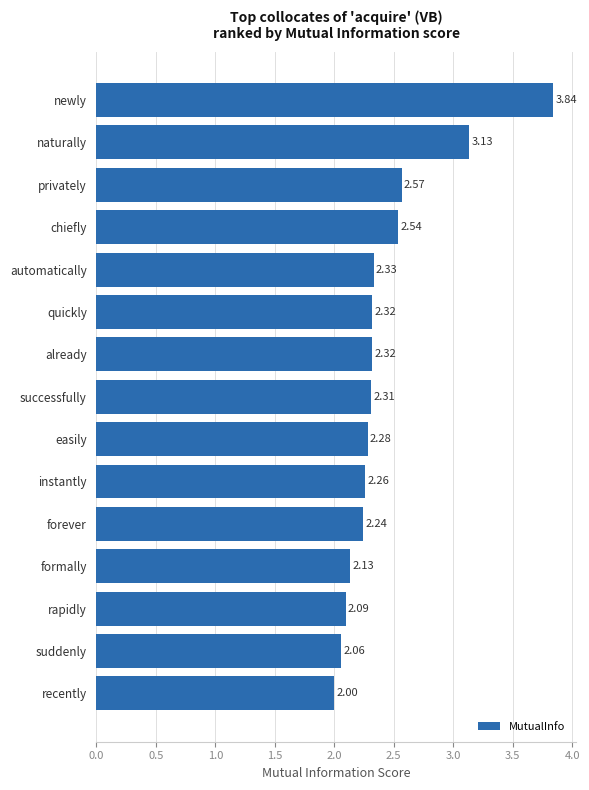

Where is the data nearest to the value 2?

recently